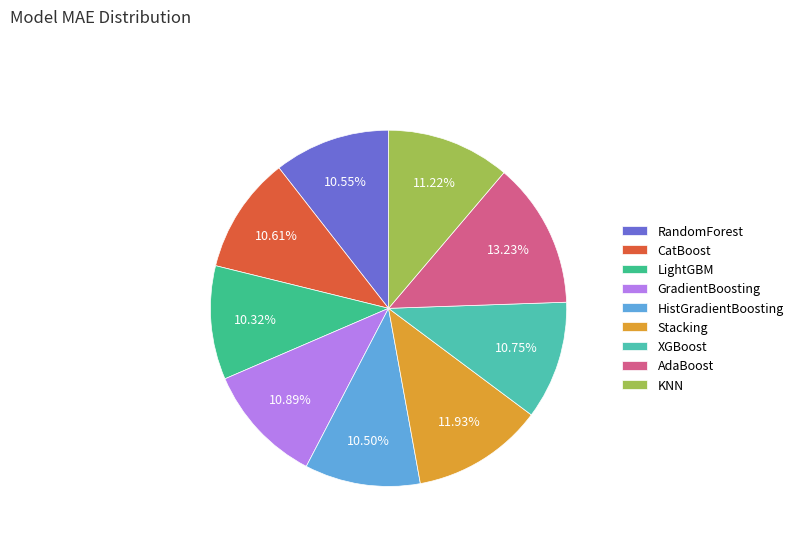

To the nearest percent, what portion does HistGradientBoosting represent?

10%